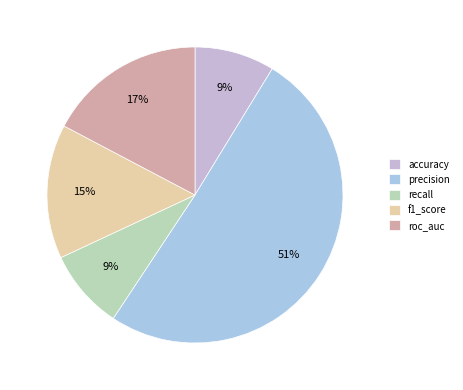

The f1_score slice represents 5% of the pie. True or false?

False